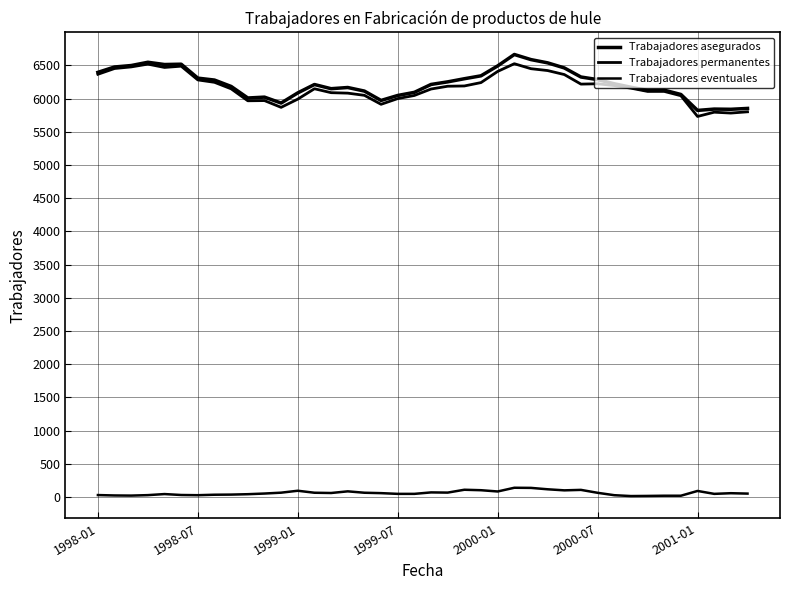

How many lines are shown in the chart?

3